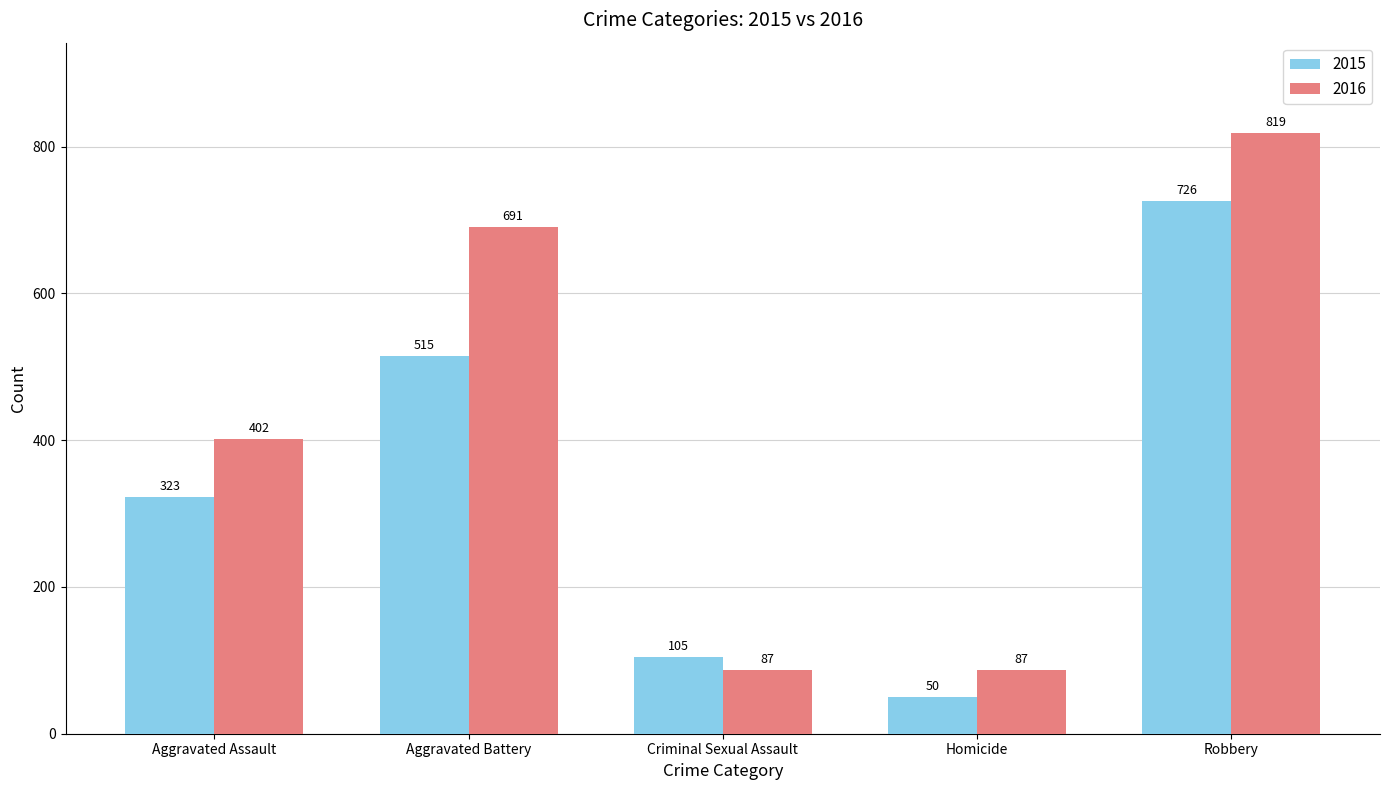

At Robbery, list the series in order from smallest to largest.

2015, 2016